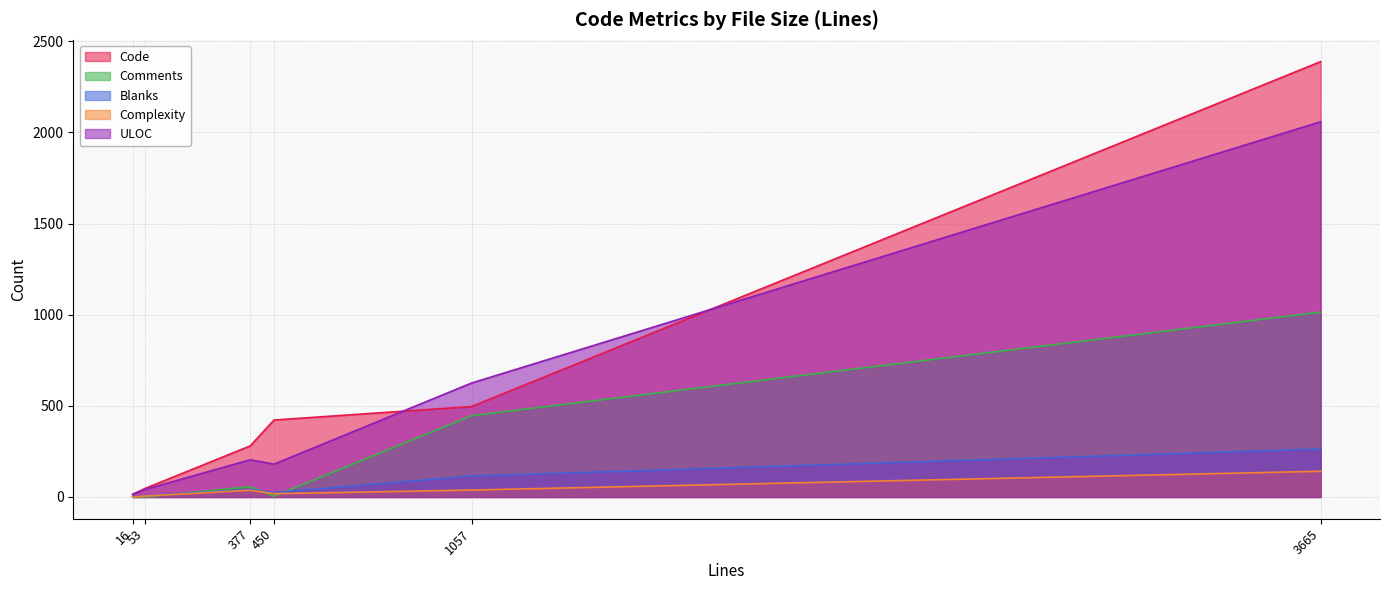

Reading left to right, what are all the values shown in this chart?

Code: version.h (53)=46	test_smtp.rb (16)=14	test_imap.rb (450)=422	smtp.rb (1057)=496	imap.rb (3665)=2388	handle.c (377)=280
Comments: version.h (53)=0	test_smtp.rb (16)=0	test_imap.rb (450)=4	smtp.rb (1057)=446	imap.rb (3665)=1014	handle.c (377)=56
Blanks: version.h (53)=7	test_smtp.rb (16)=2	test_imap.rb (450)=24	smtp.rb (1057)=115	imap.rb (3665)=263	handle.c (377)=41
Complexity: version.h (53)=5	test_smtp.rb (16)=0	test_imap.rb (450)=18	smtp.rb (1057)=38	imap.rb (3665)=141	handle.c (377)=37
ULOC: version.h (53)=41	test_smtp.rb (16)=15	test_imap.rb (450)=180	smtp.rb (1057)=625	imap.rb (3665)=2058	handle.c (377)=204